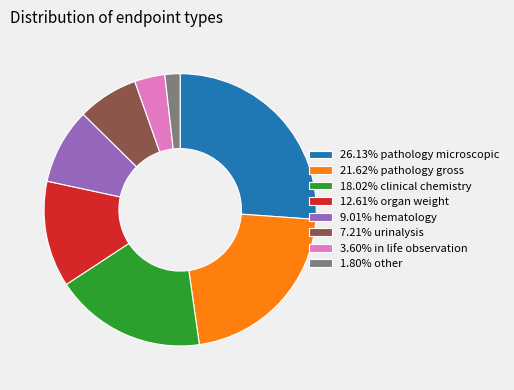

Is there a majority slice in this chart?

No